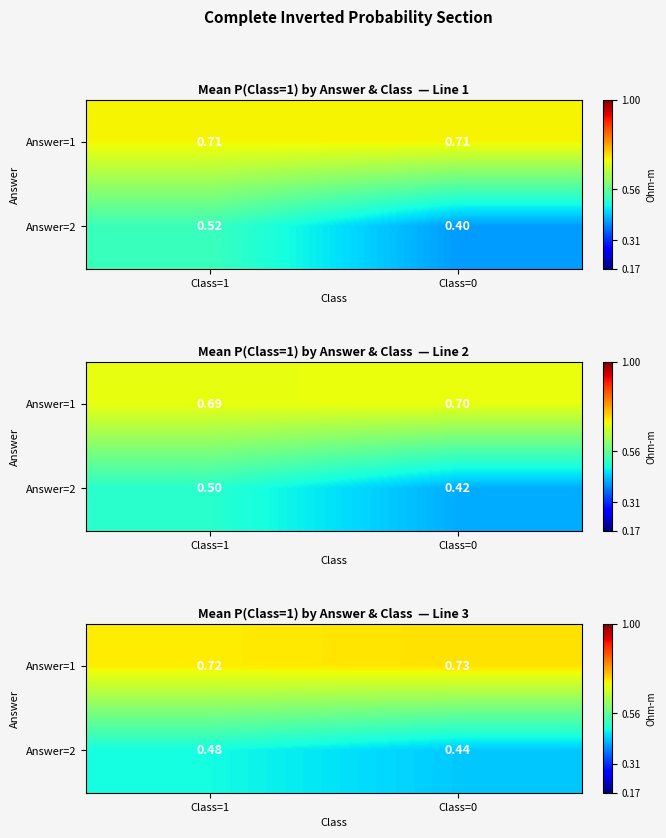

The Answer=1 series shows 0.7 at Class=0. True or false?

True